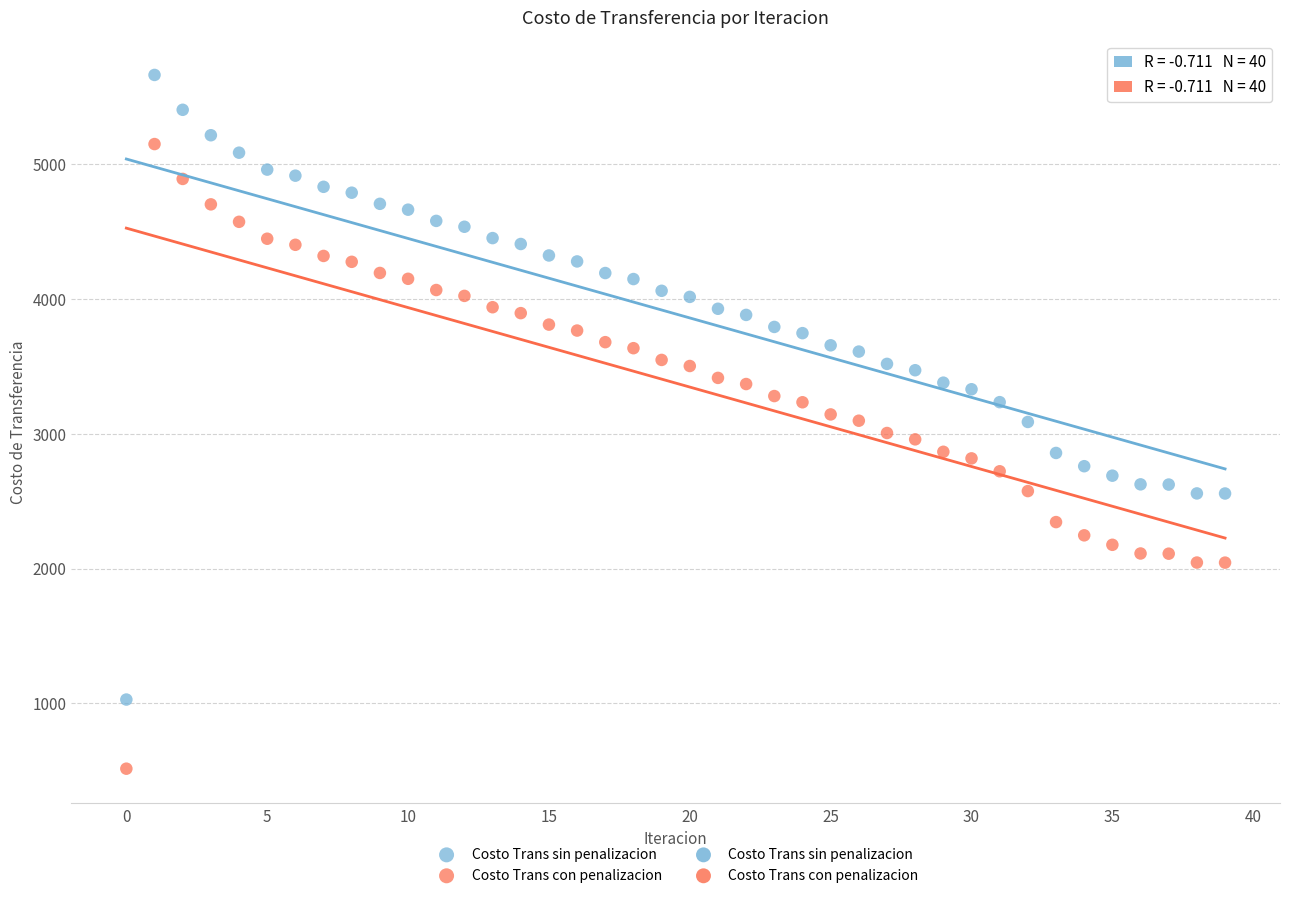

Which series contains the highest Y value?

Costo Trans sin penalizacion